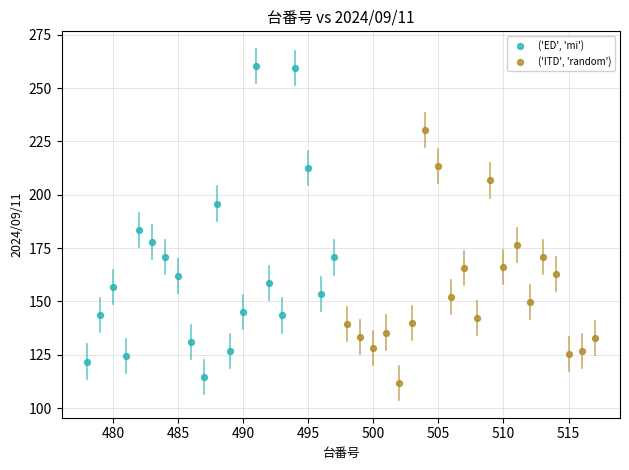

Which series has the largest Y range (max minus min)?

('ED', 'mi')